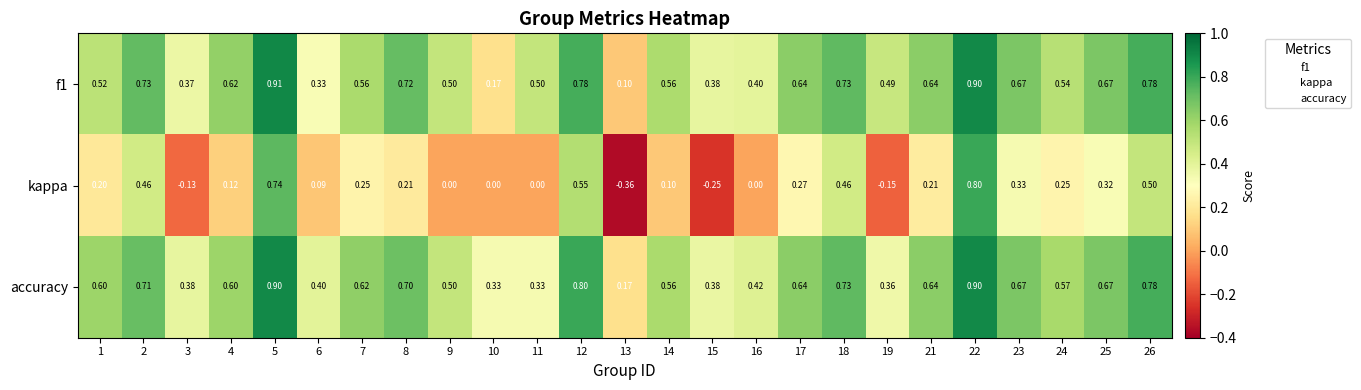

Between 22 and 23, which series saw the biggest shift?

kappa